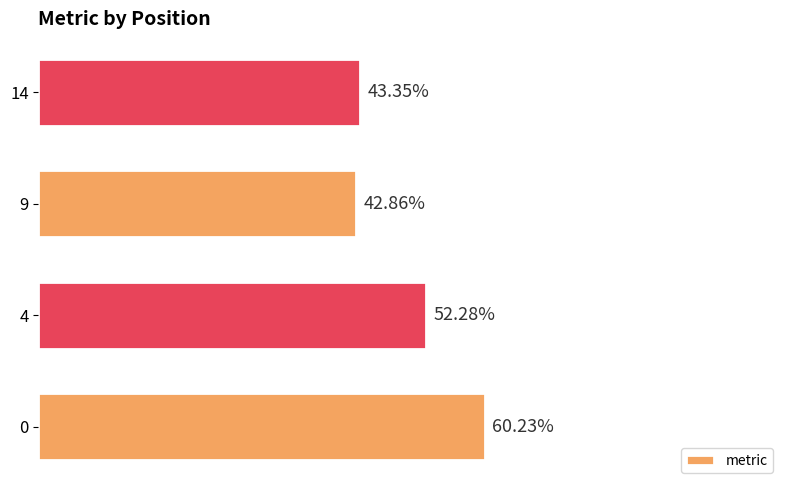

Are the bars horizontal?

Yes